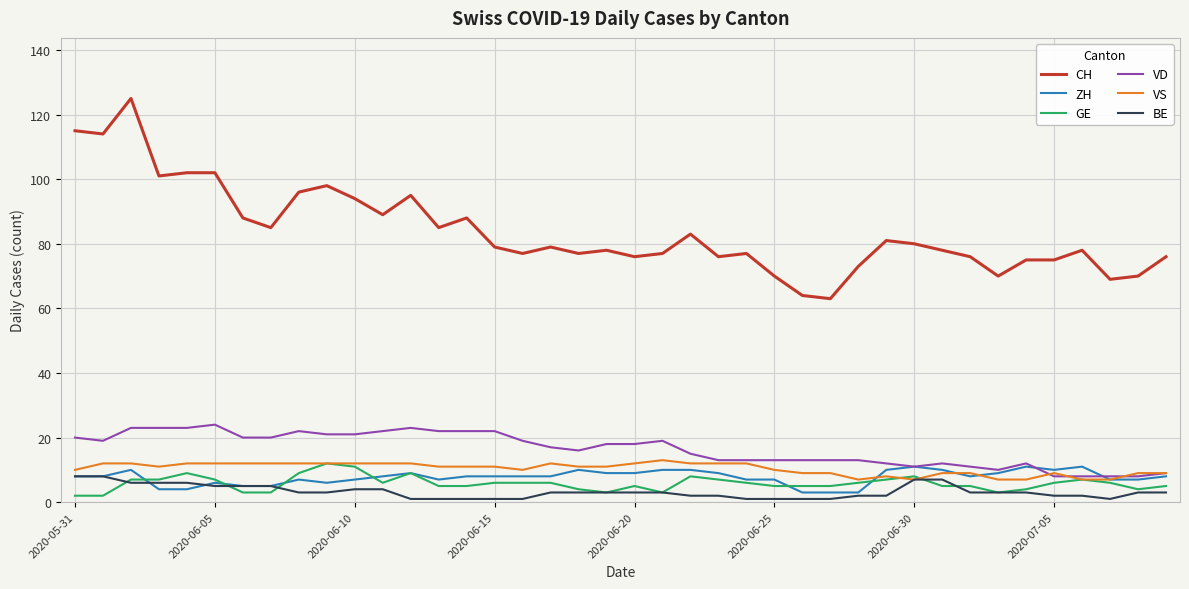

What is the minimum value for VD?

8